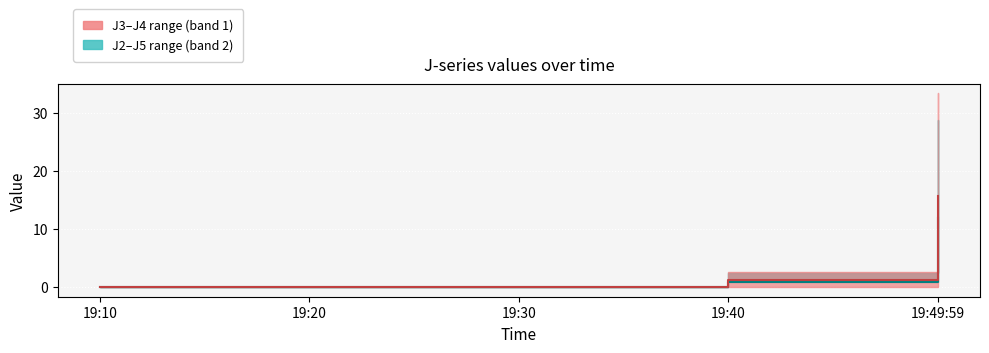

Is it true that J6 (band 2 median) equals 0.9 at 19:40?

True